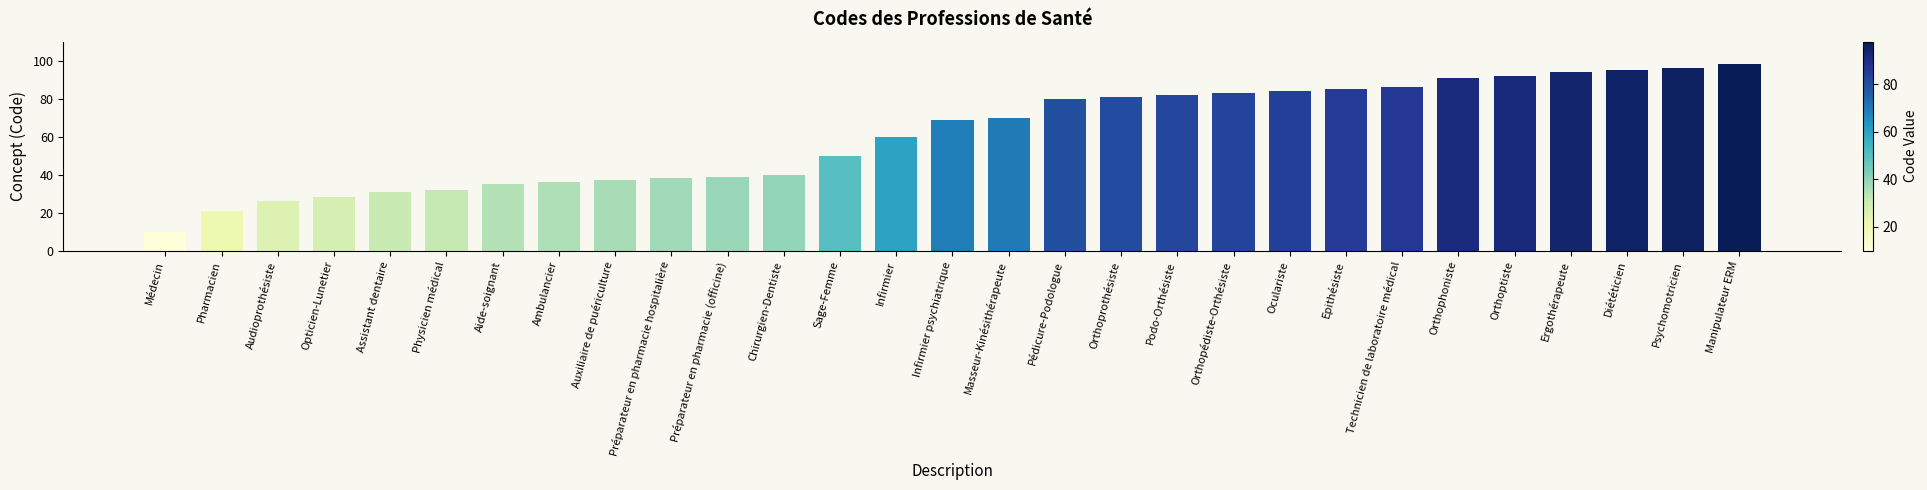

Does the chart contain any negative values?

No